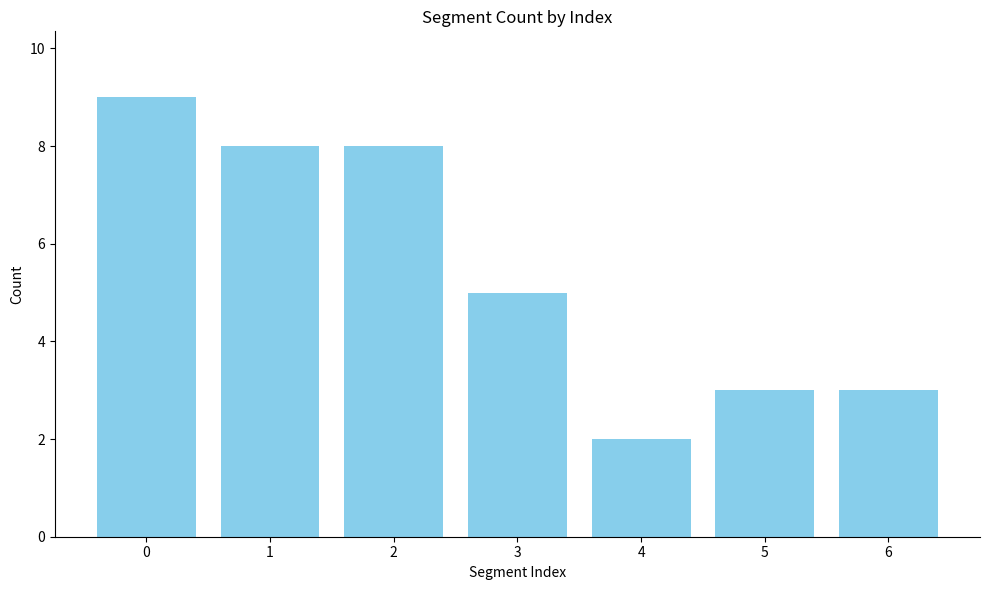

Between 3 and 1, which is larger?

1